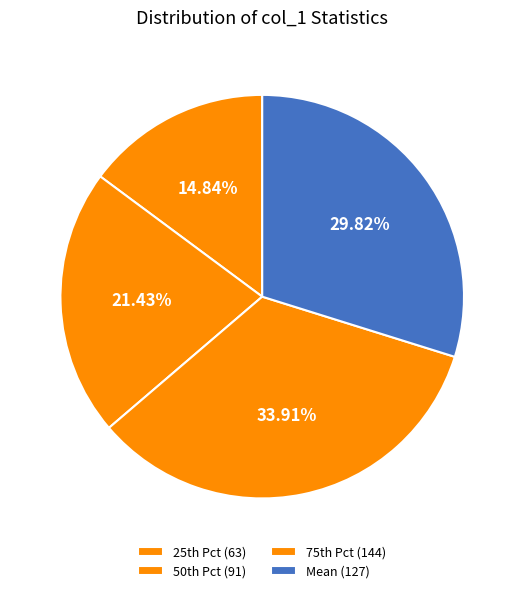

Which slice is the smallest?

25th Pct (63)